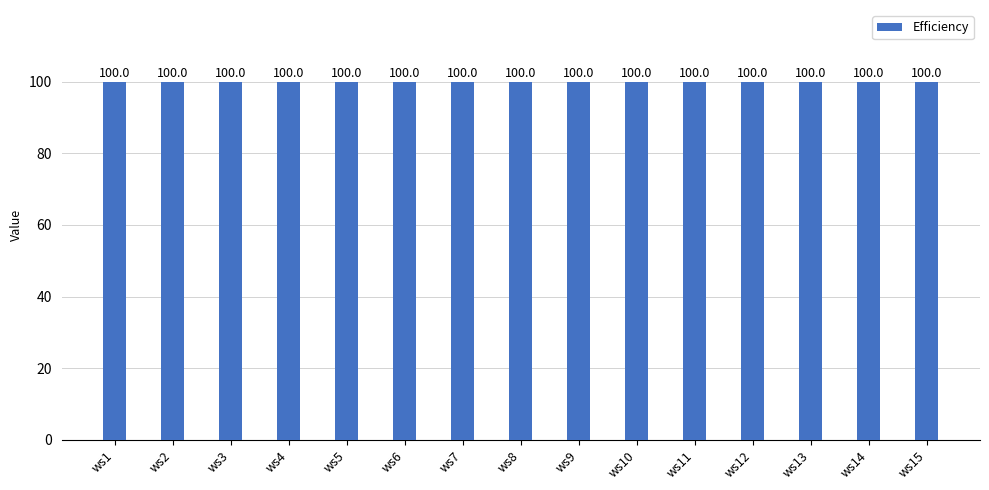

Rank the categories by Efficiency value from lowest to highest.

ws1, ws2, ws3, ws4, ws5, ws6, ws7, ws8, ws9, ws10, ws11, ws12, ws13, ws14, ws15